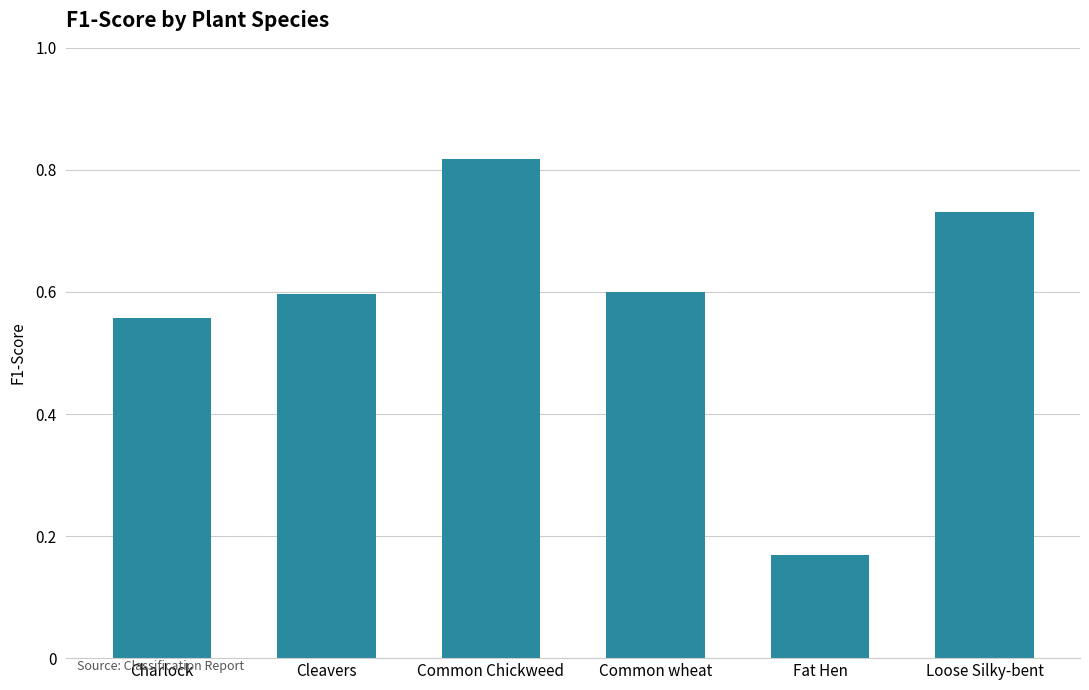

At which category does the chart reach its peak across all series?

Common Chickweed